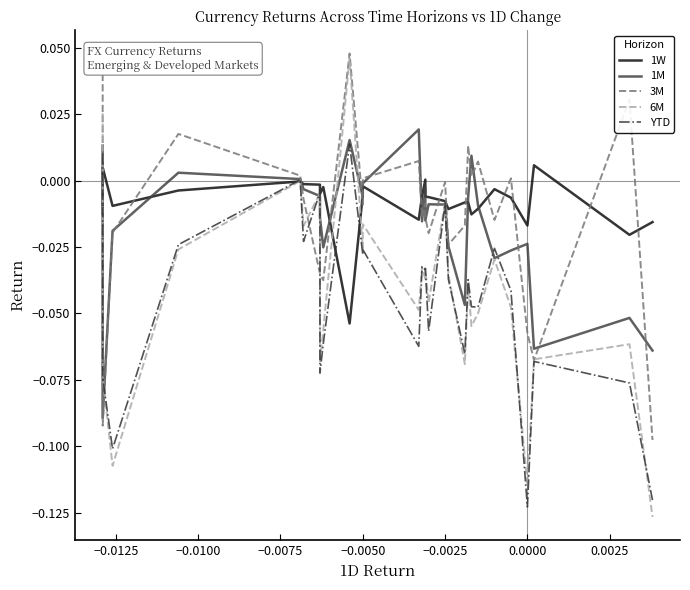

What are all the series names shown in the legend?

1W, 1M, 3M, 6M, YTD